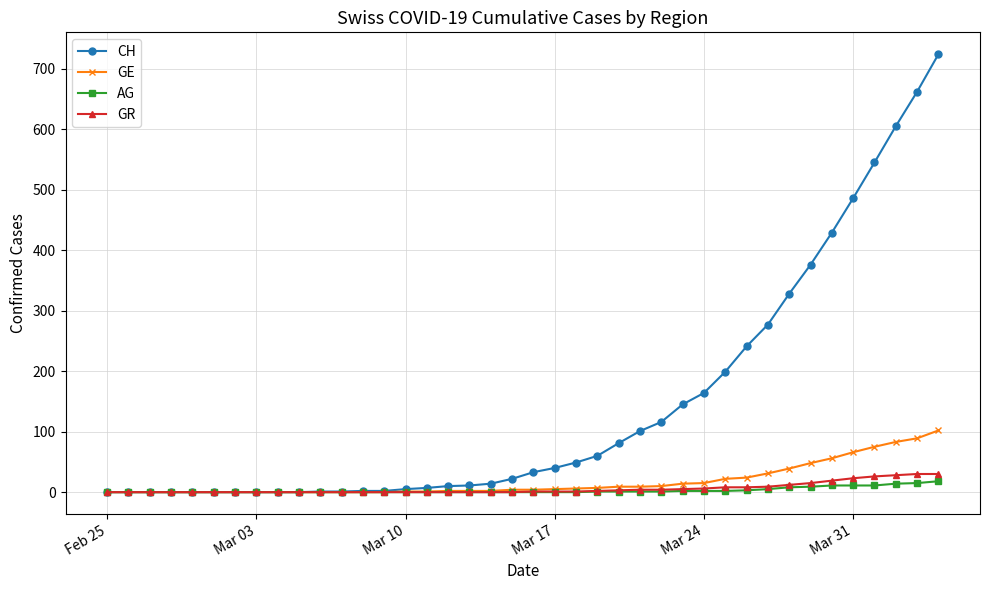

Which series has the largest total across all categories?

CH